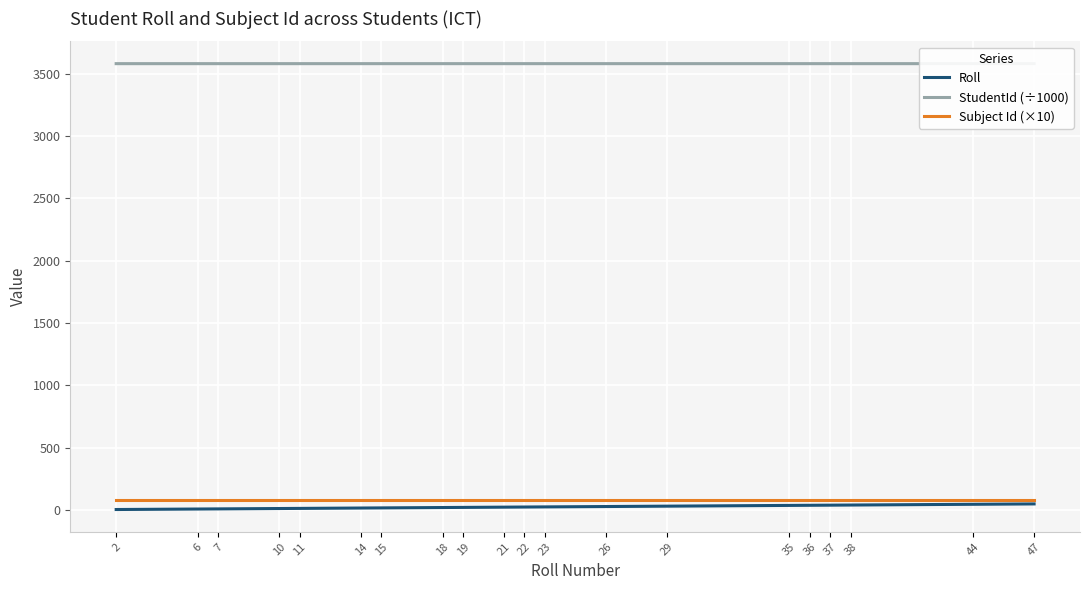

True or false: StudentId (÷1000) and Roll cross at least once.

False